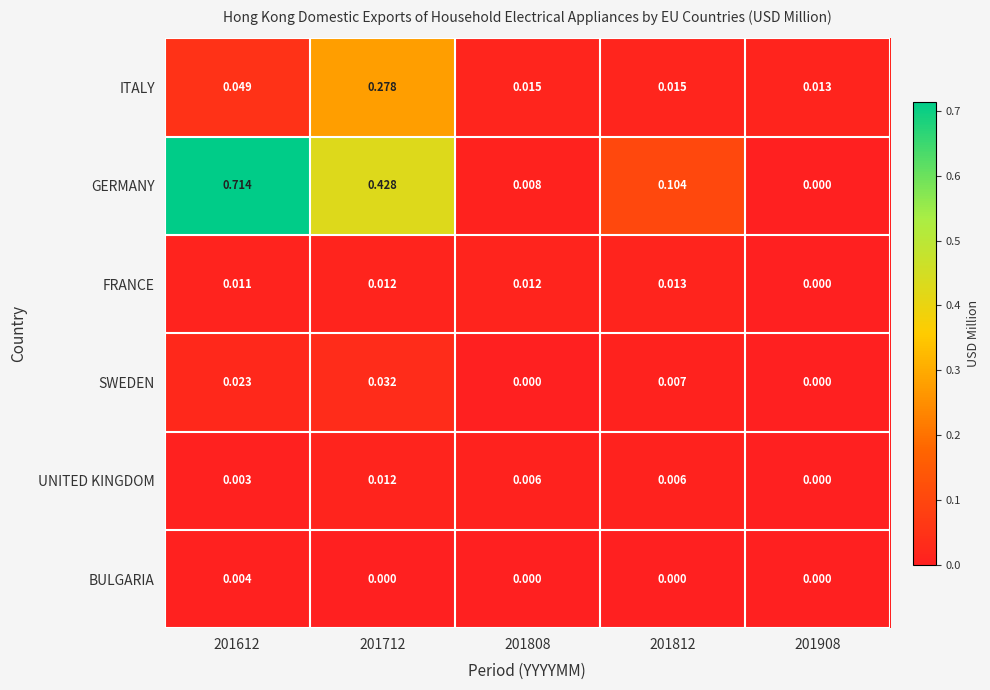

Which series has the widest spread of values?

GERMANY